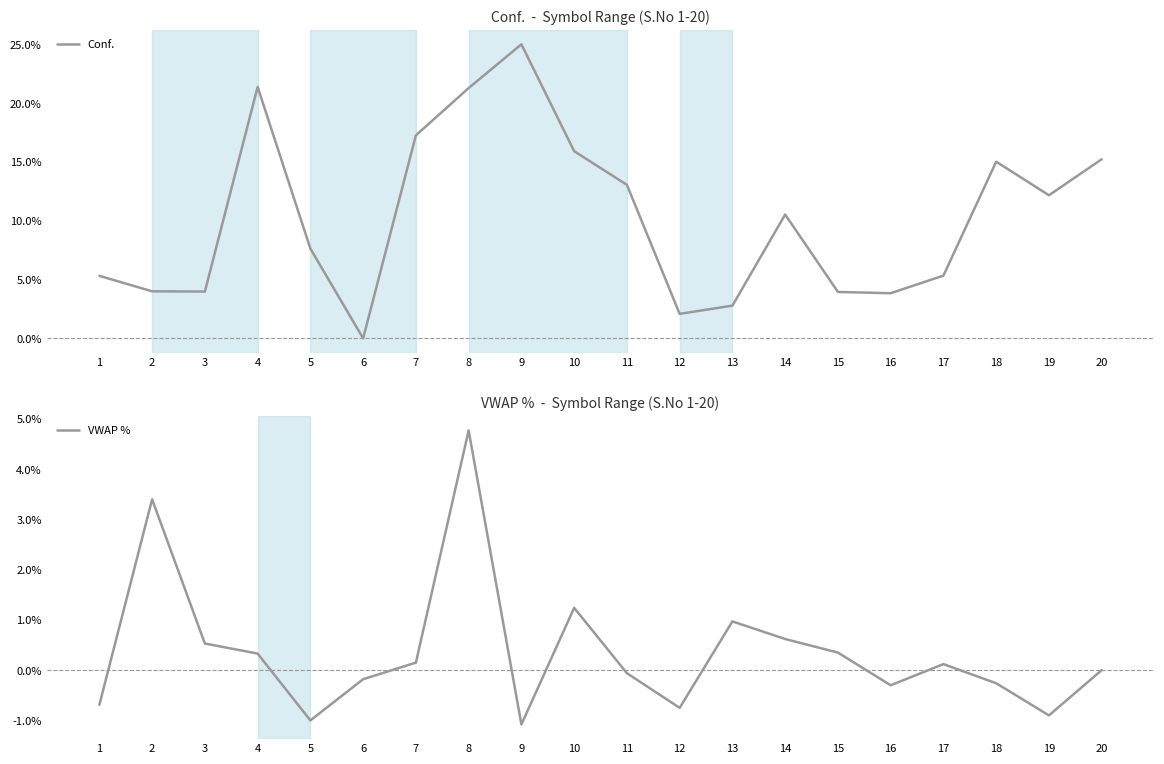

Rank the series at 9 from lowest to highest value.

VWAP %, Conf.